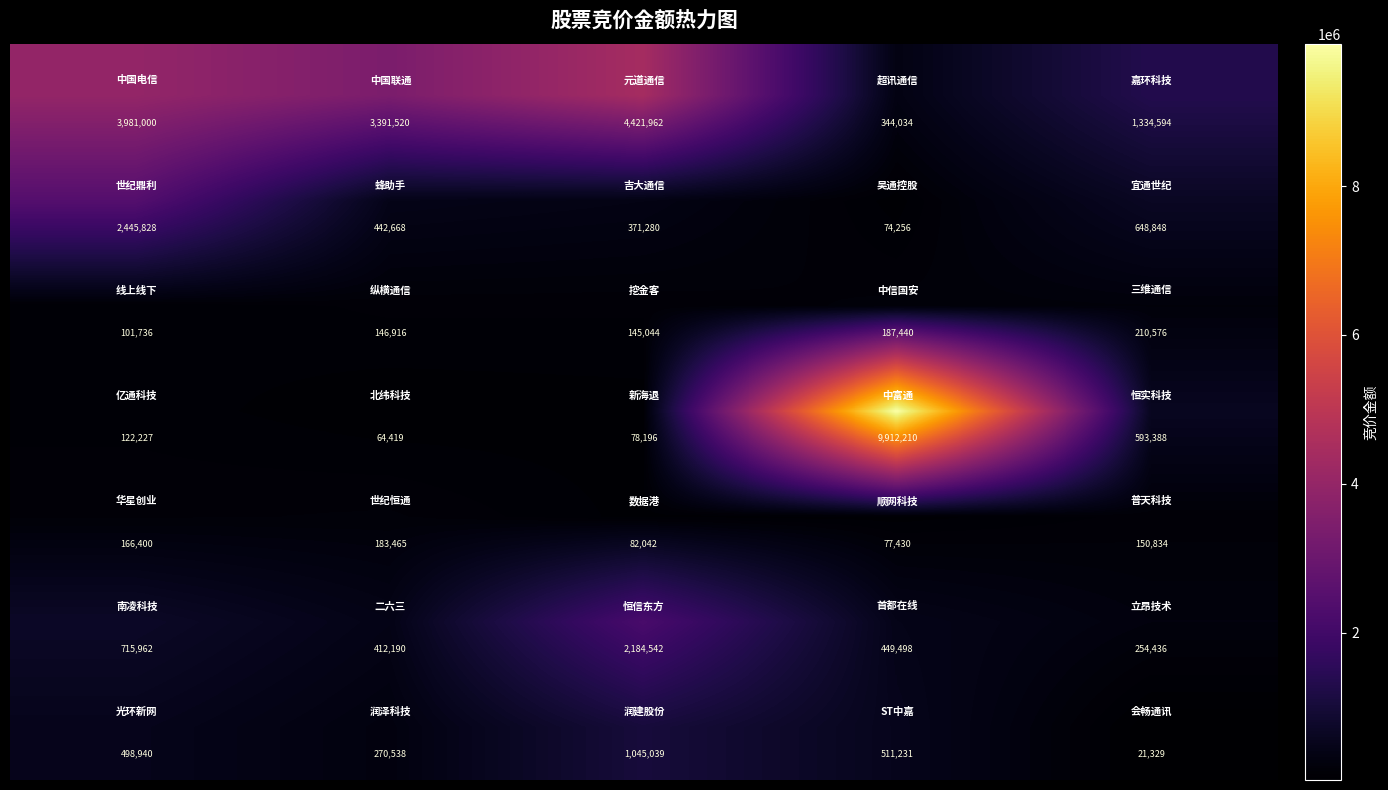

What is the minimum value shown in the chart?

21329